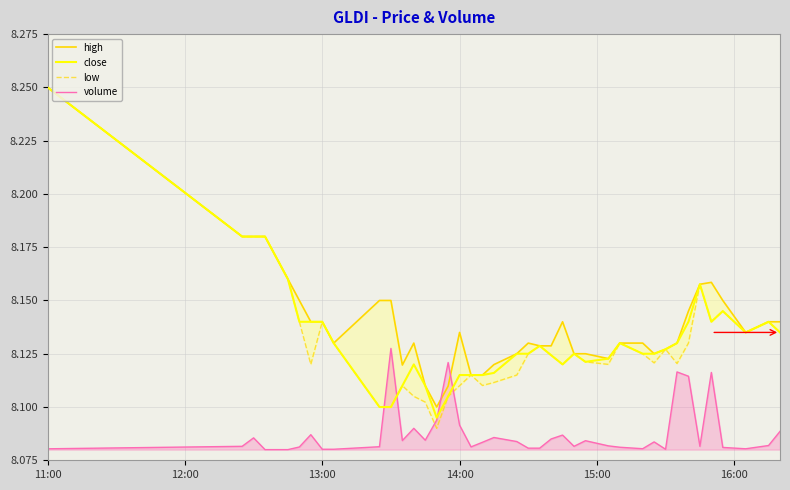

True or false: close has a value of 11.2 at 14:00.

False